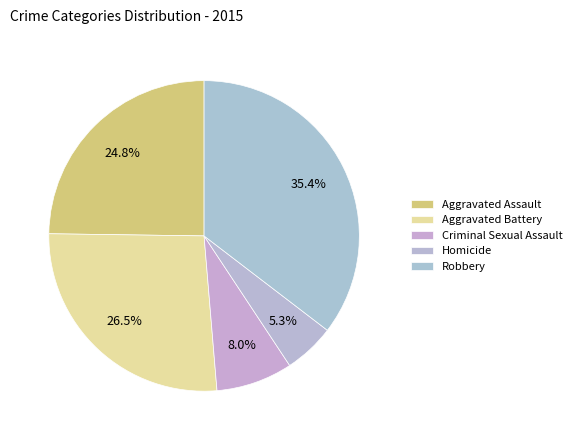

To the nearest percent, what is the difference between the Robbery and Aggravated Battery slice percentages?

9%